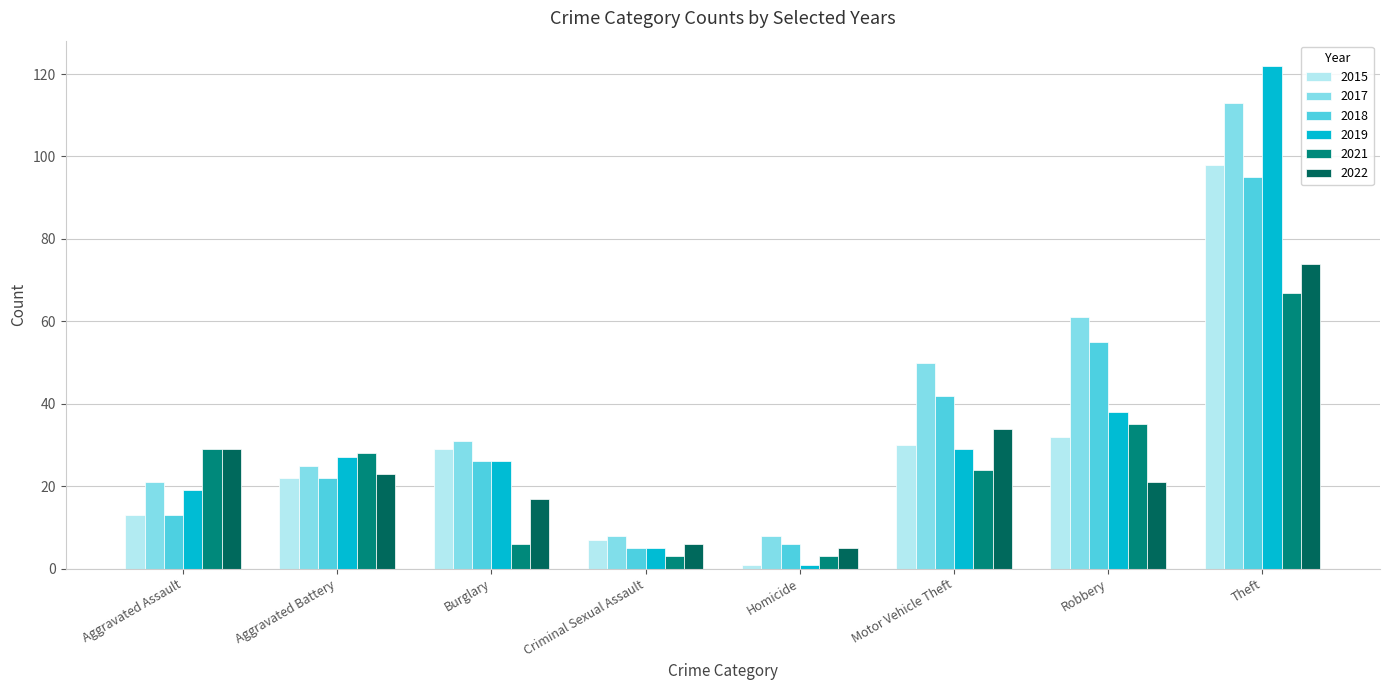

What is the spread (max minus min) of values at Aggravated Assault?

16